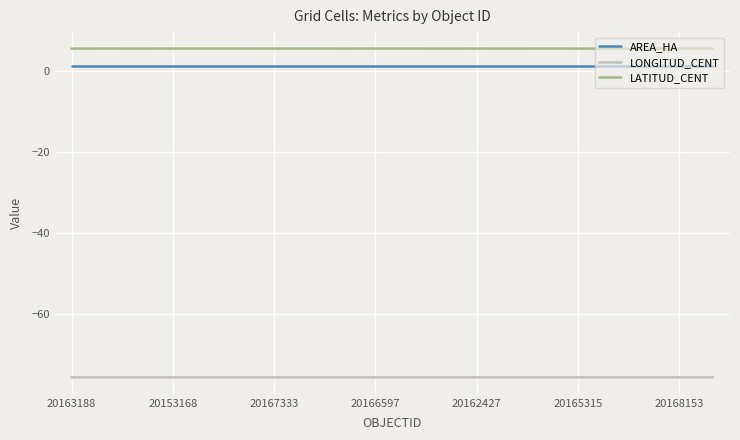

What are all the series names shown in the legend?

AREA_HA, LONGITUD_CENT, LATITUD_CENT